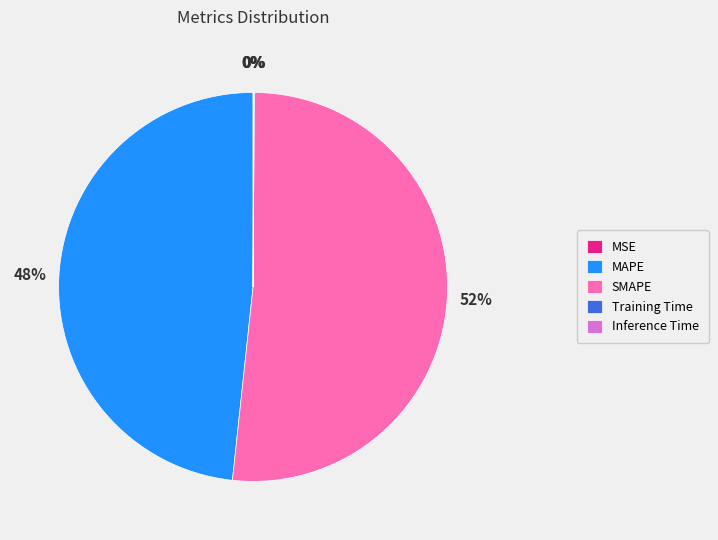

Which category has the biggest portion of the pie?

SMAPE